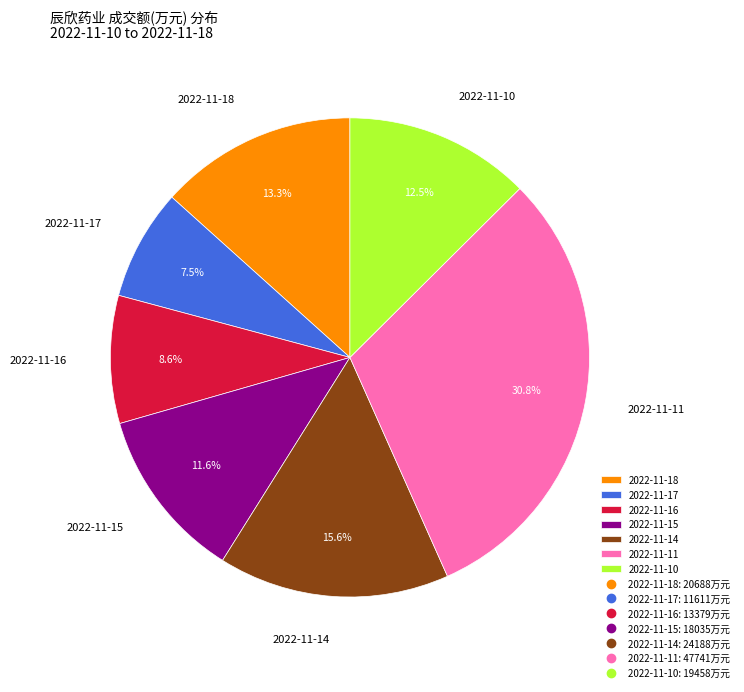

How many slices are in this pie chart?

7